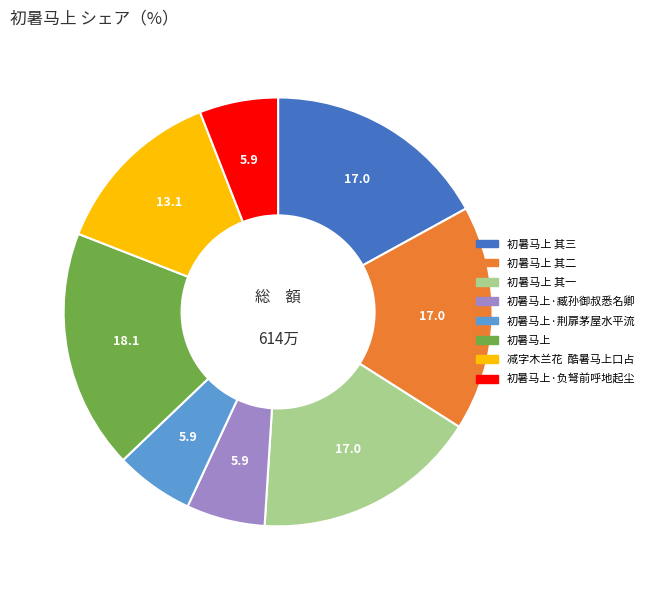

Which has a higher value, 初暑马上 其三 or 减字木兰花 酷暑马上口占?

初暑马上 其三